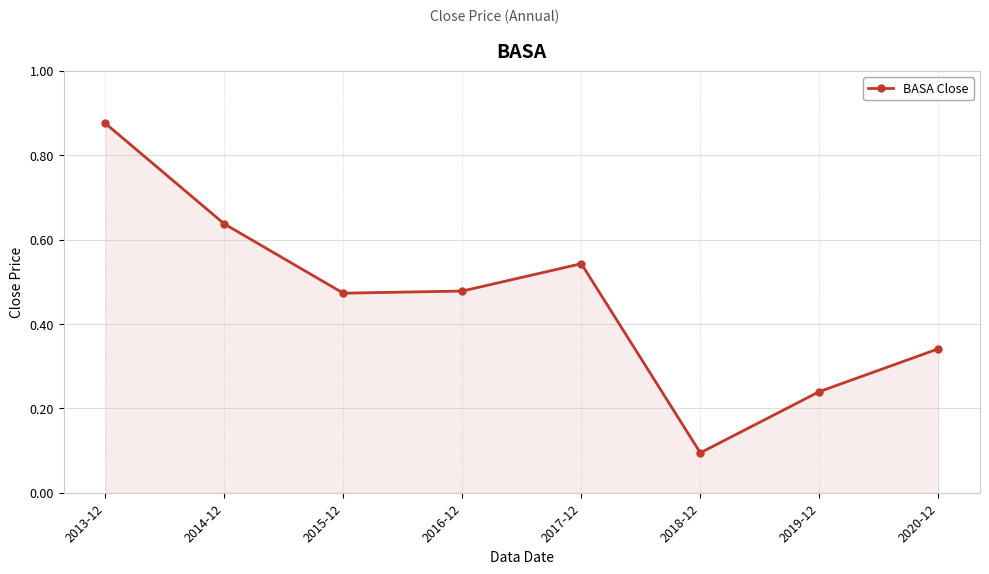

What is the change in value from 2018-12 to 2020-12?

+0.2